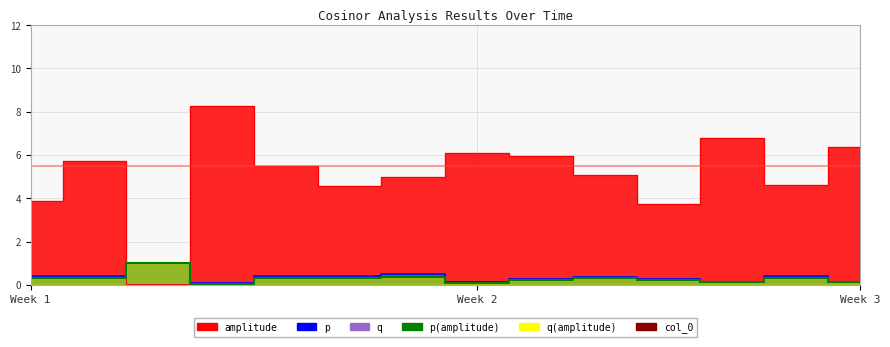

Which series has the widest spread of values?

amplitude